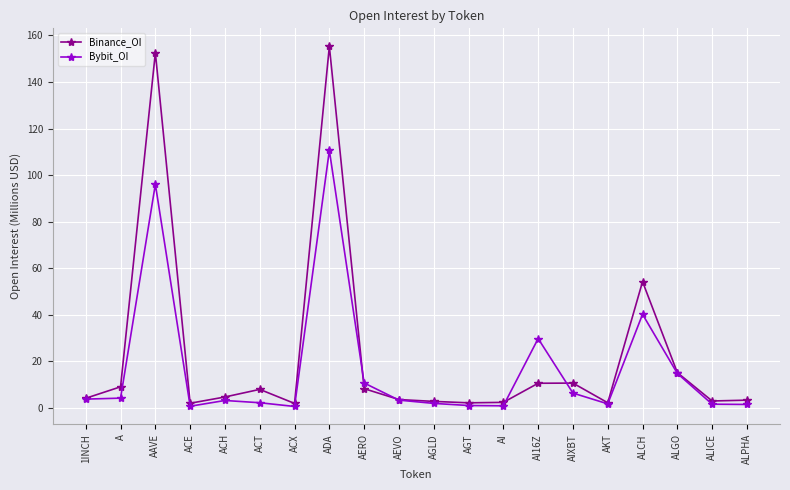

List the series in order of their overall mean, lowest first.

Bybit_OI, Binance_OI